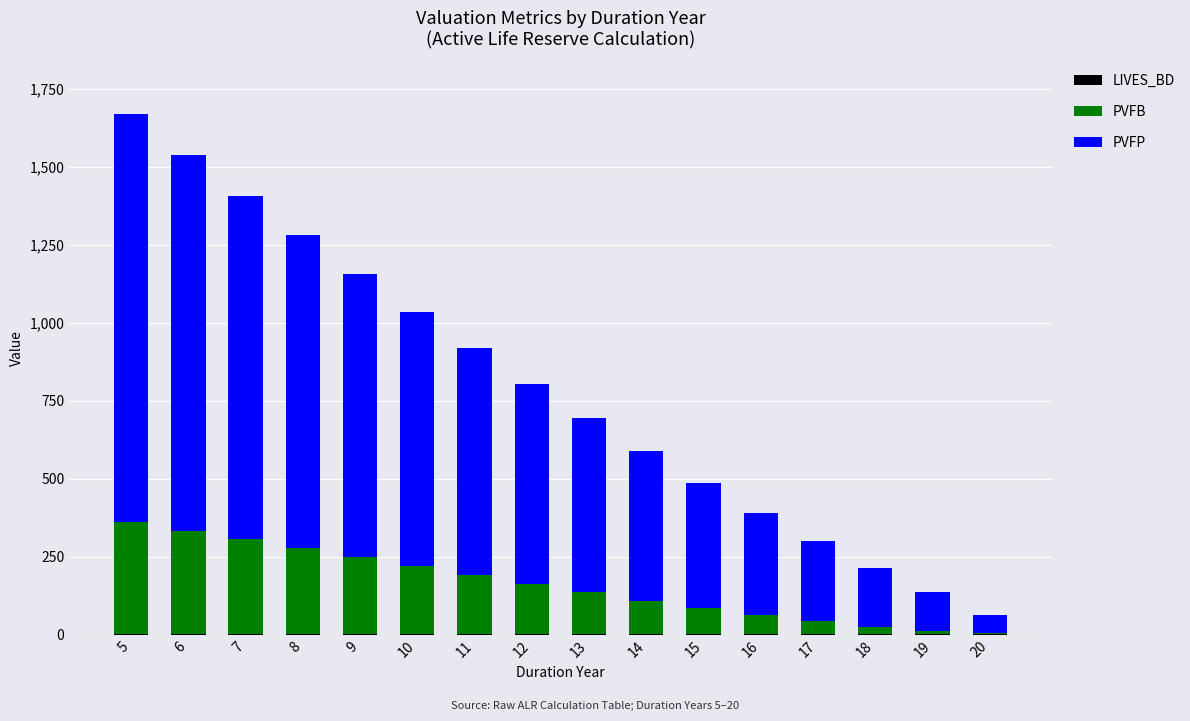

At which category is the sum across all series the highest?

5